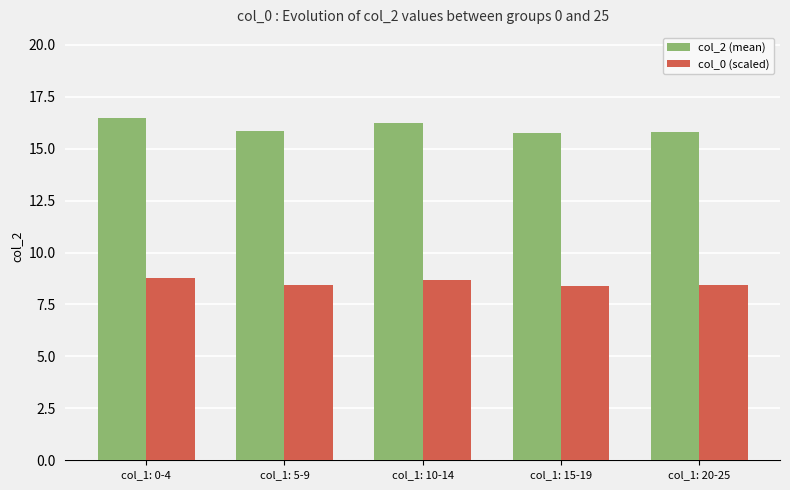

What is the lowest value of the col_2 (mean) series?

15.8